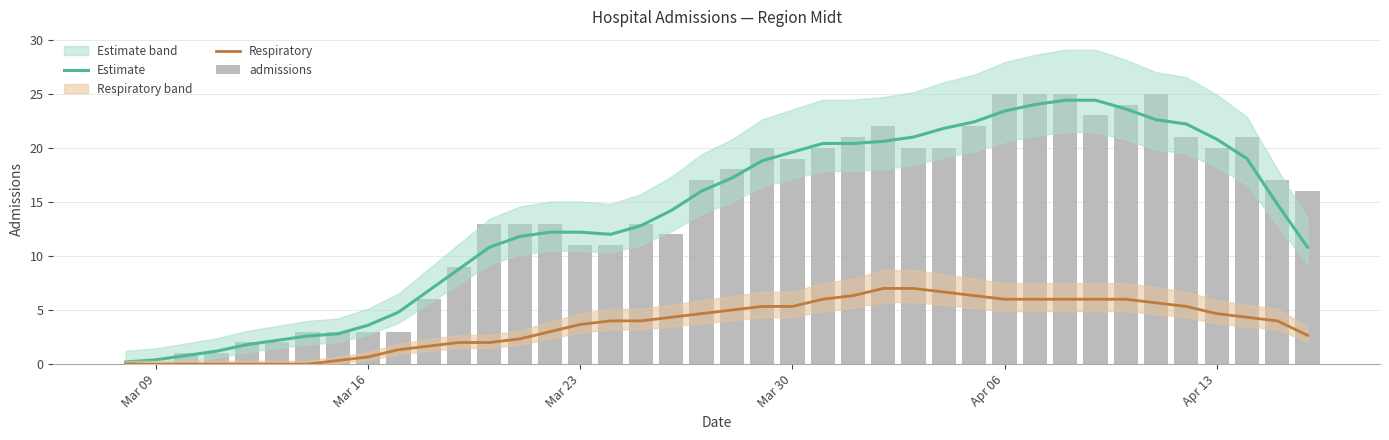

Is it true that admissions equals 21.0 at 39?

False